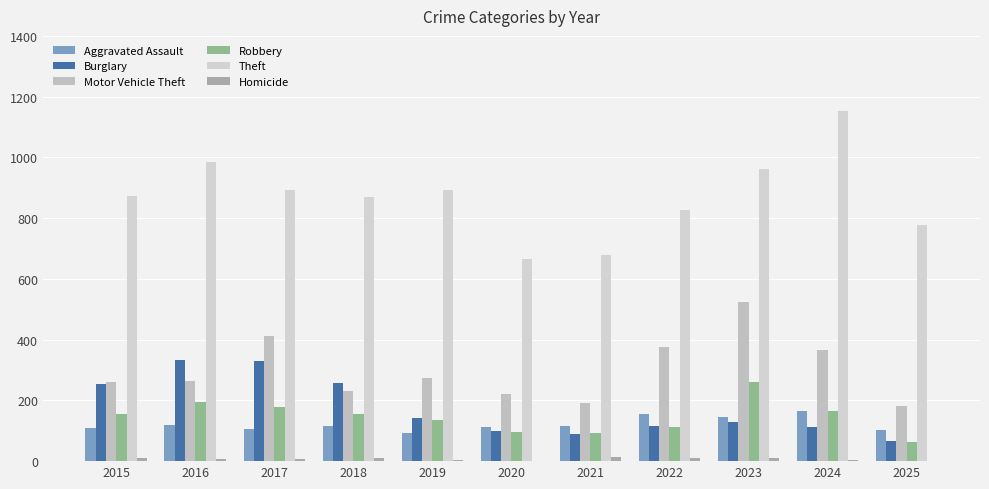

Are the bars horizontal?

No